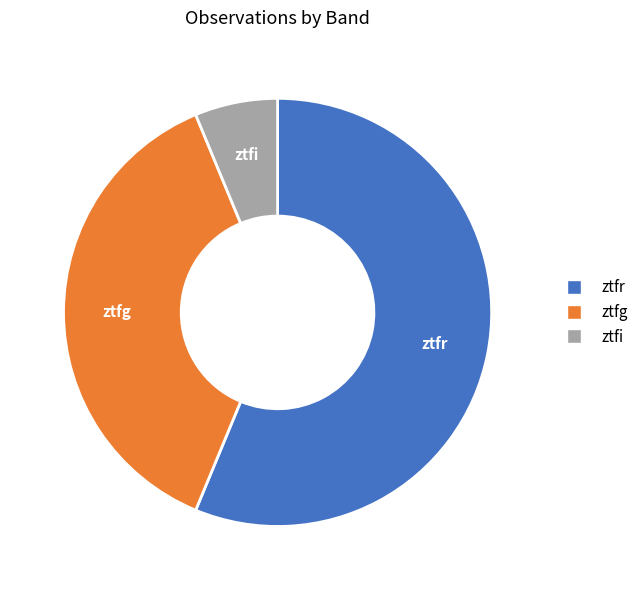

Which has a higher value, ztfr or ztfi?

ztfr